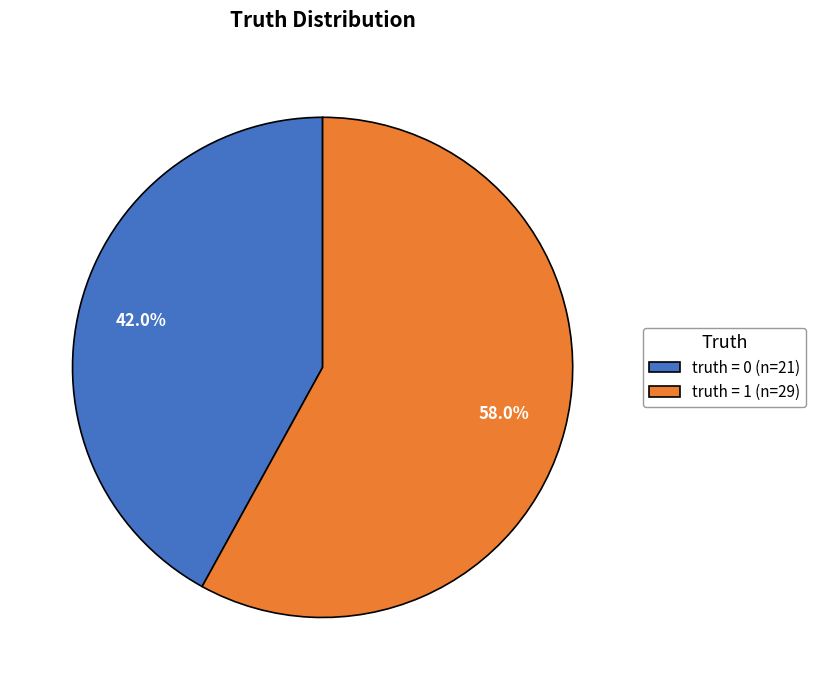

The truth = 1 slice represents 48% of the pie. True or false?

False